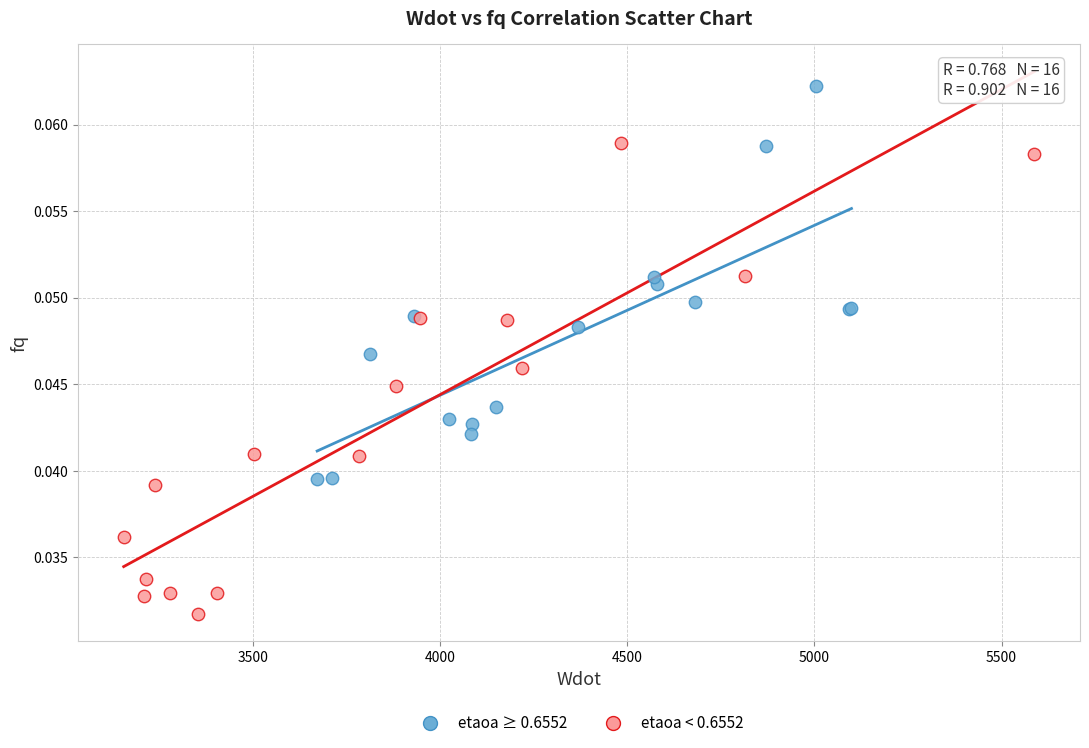

Which series reaches the minimum Y coordinate?

etaoa < 0.6552